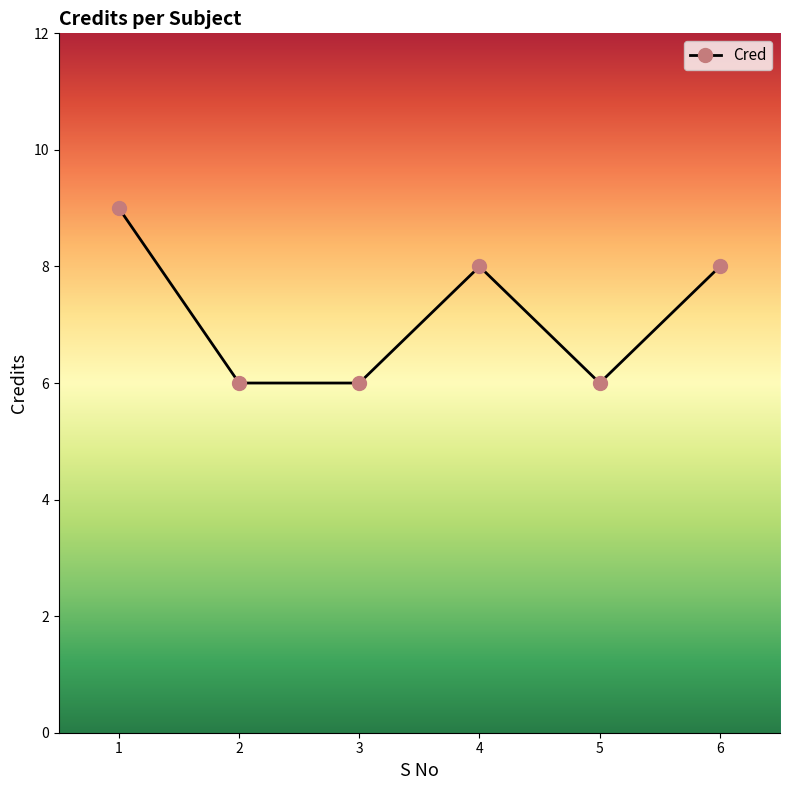

What is the approximate value at 4?

8